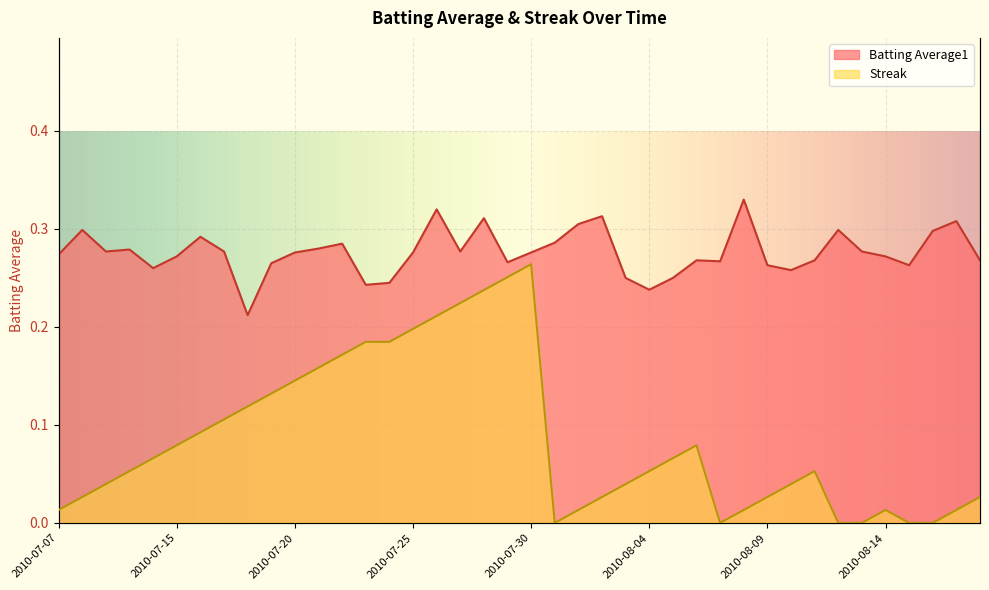

What position from the right is 2010-07-26?

24